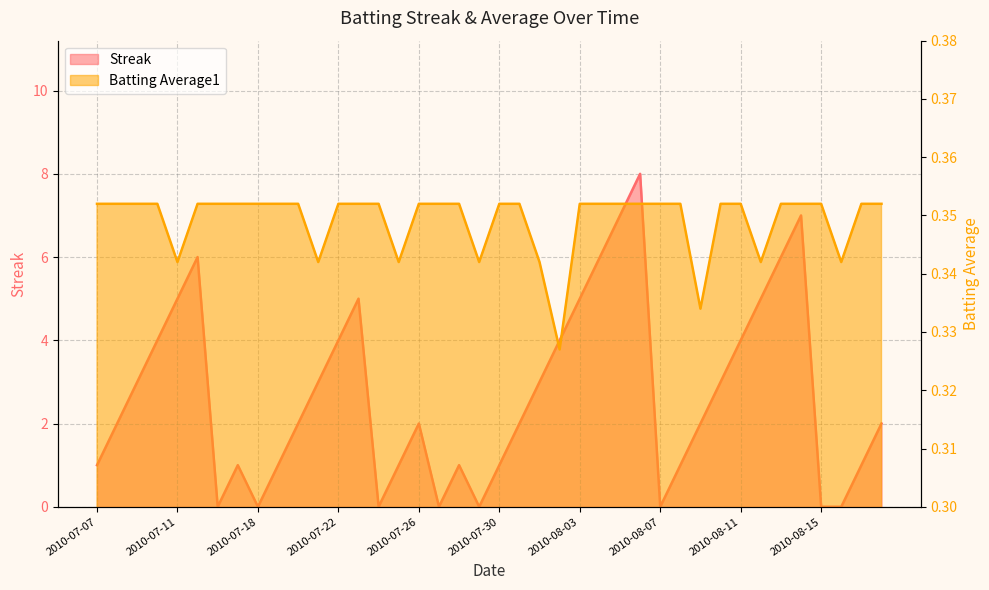

How many Batting Average1 values are between 0 and 1?

40